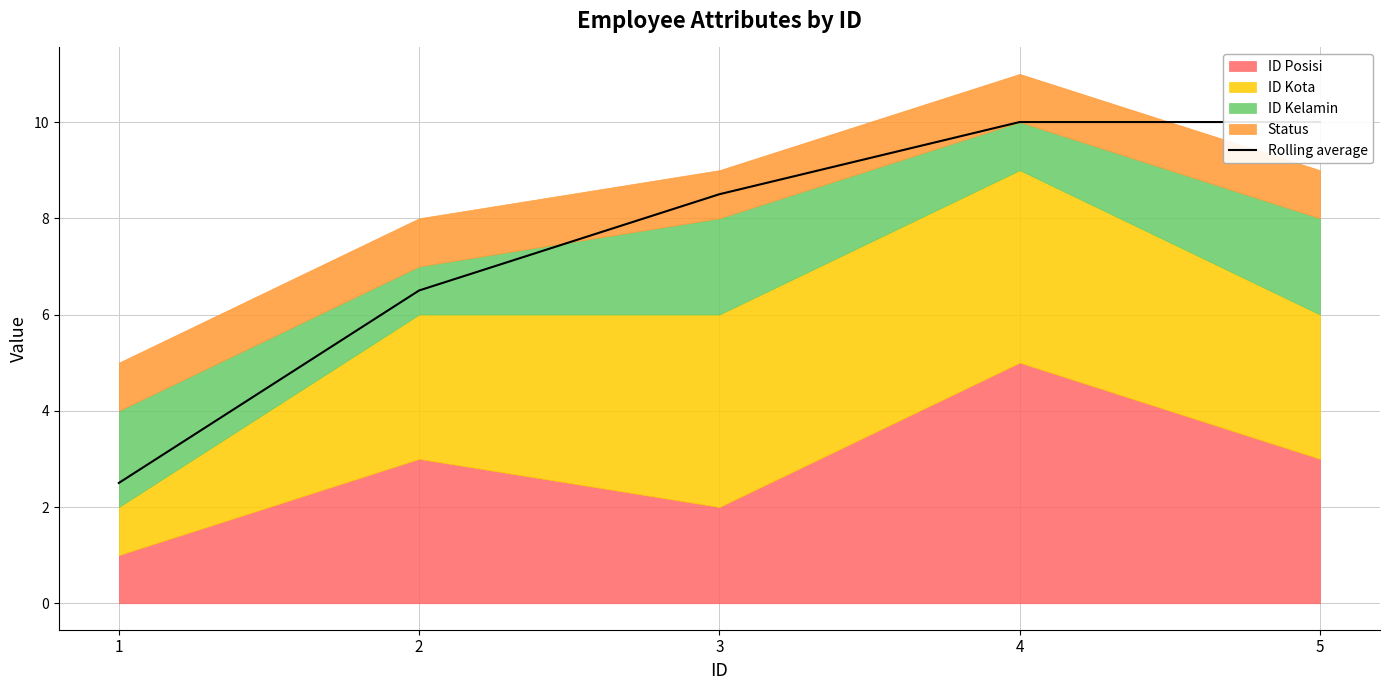

How many lines are shown in the chart?

1